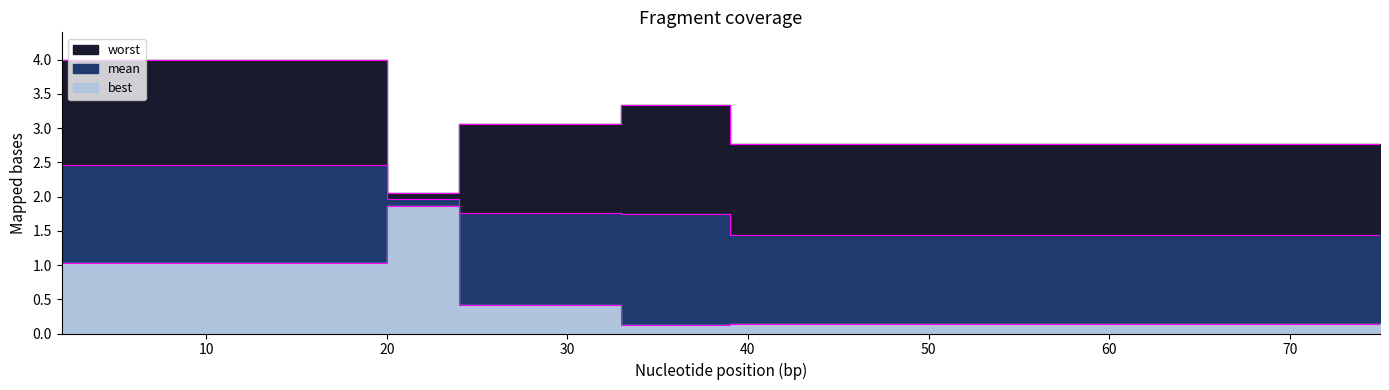

How many lines are shown in the chart?

3